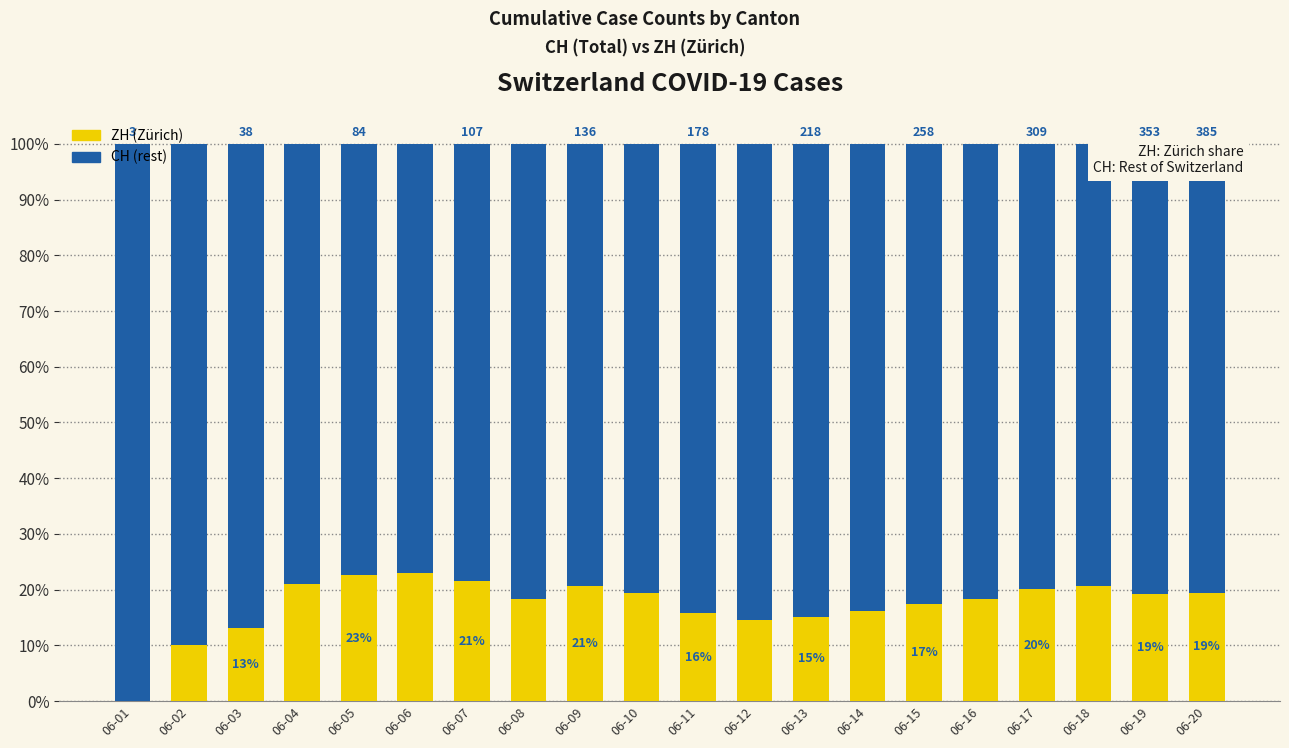

List the series in order of their overall mean, highest first.

CH (rest), ZH (Zürich)